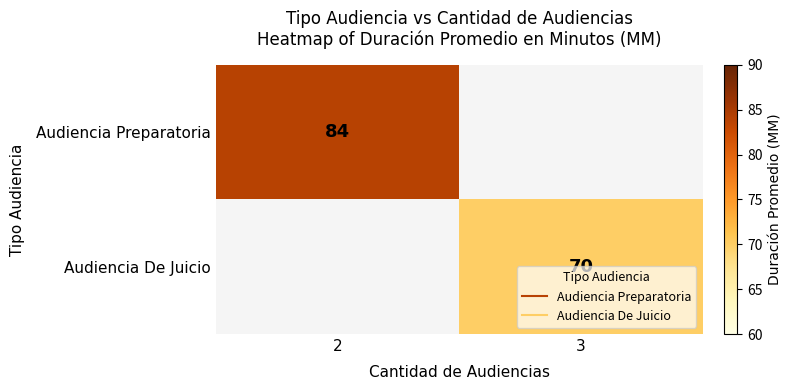

True or false: Audiencia De Juicio has a value of 117.7 at 3.

False